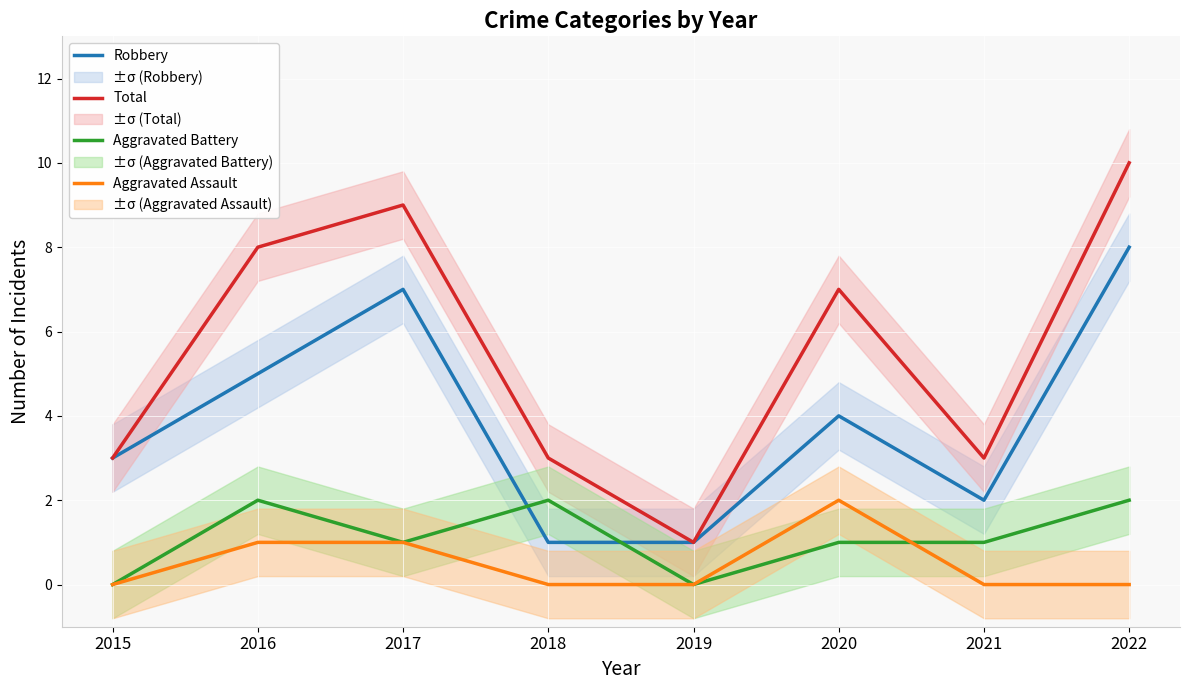

What is the difference between the highest and lowest values at 2018?

3